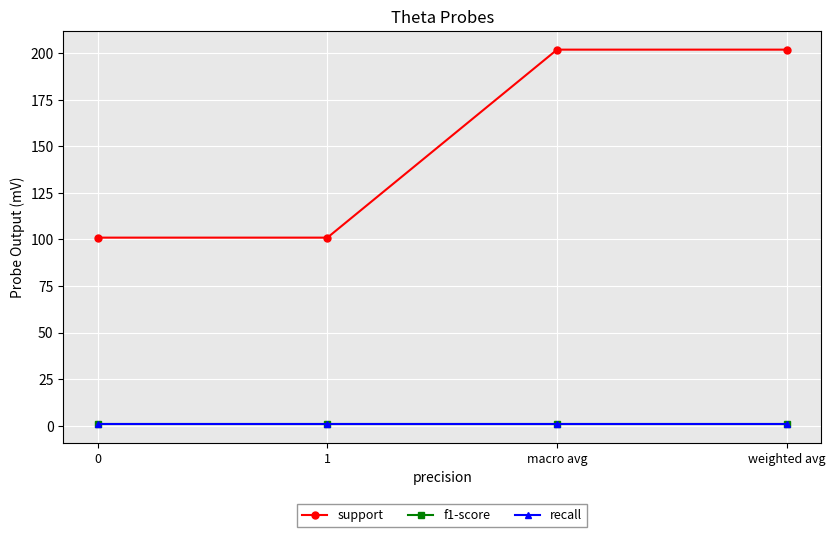

What is the greatest value displayed?

202.0